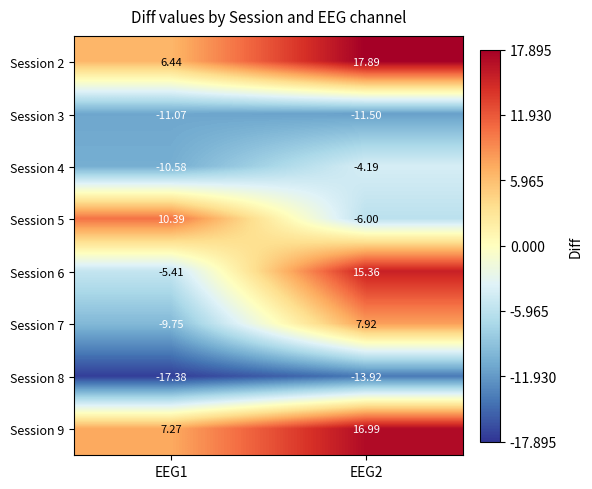

Is the value of Session 7 at EEG1 greater than the value of Session 3 at EEG2?

Yes